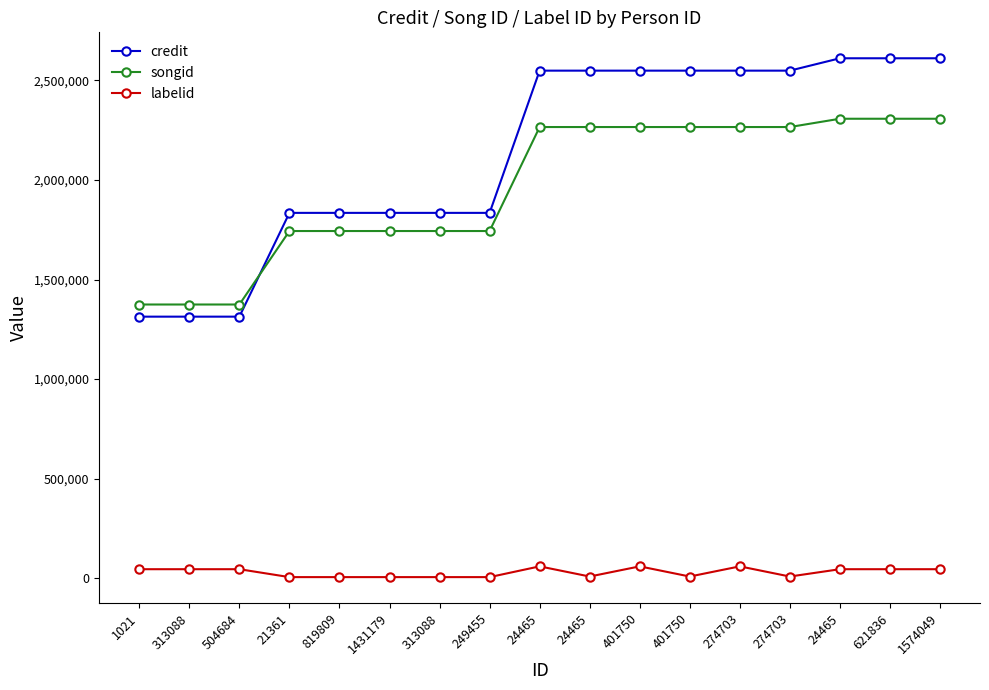

How many distinct data groups are displayed?

3